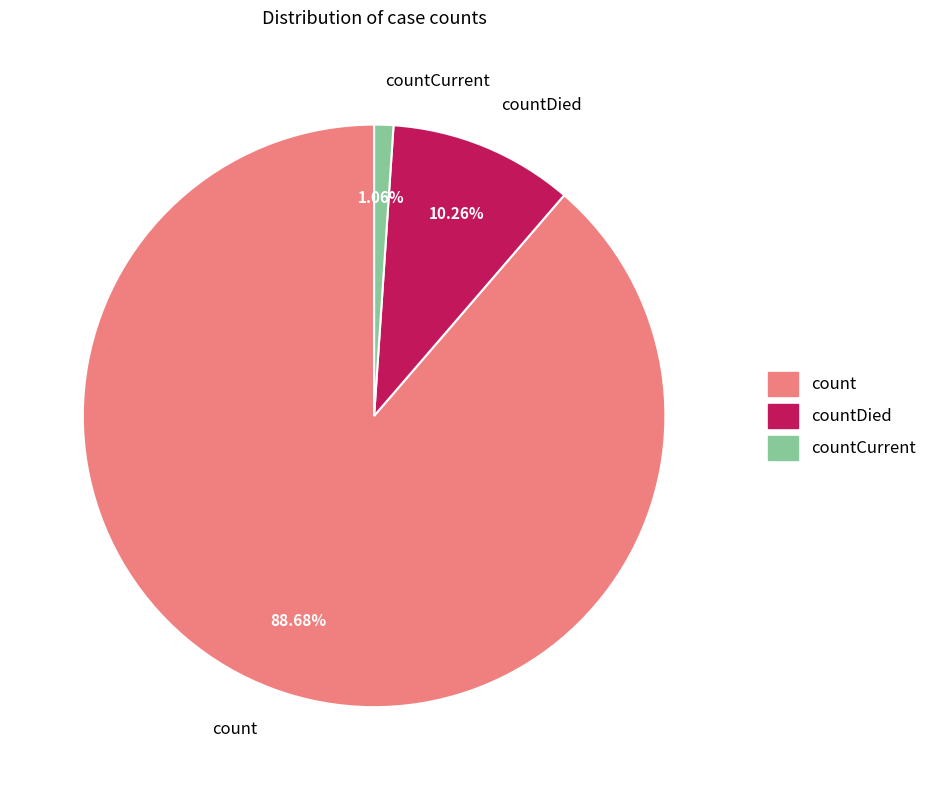

Which has a higher value, count or countDied?

count